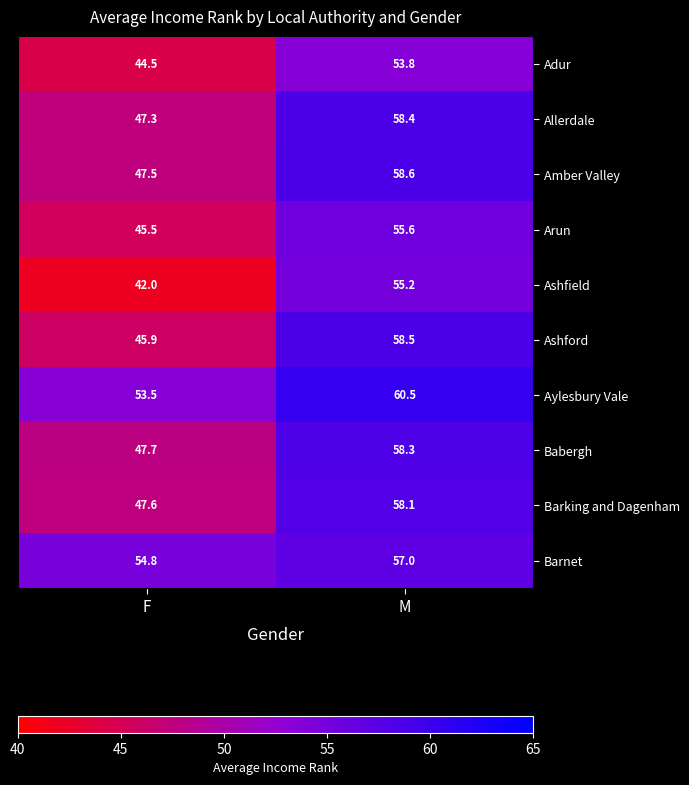

What is the total value across all series at F?

476.3